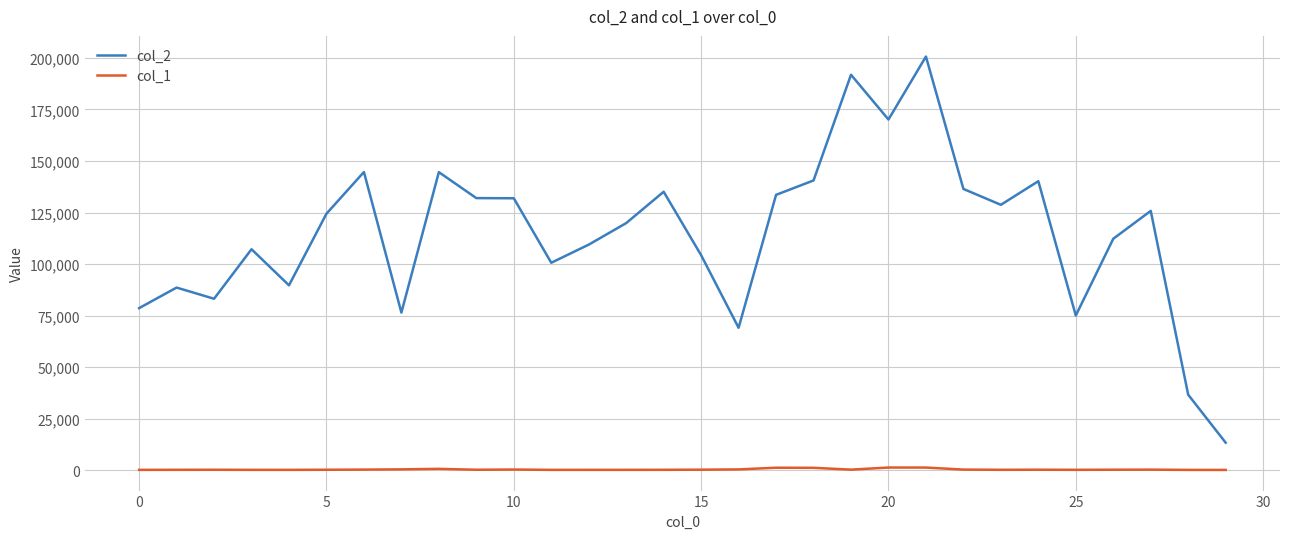

What is the greatest value displayed?

200645